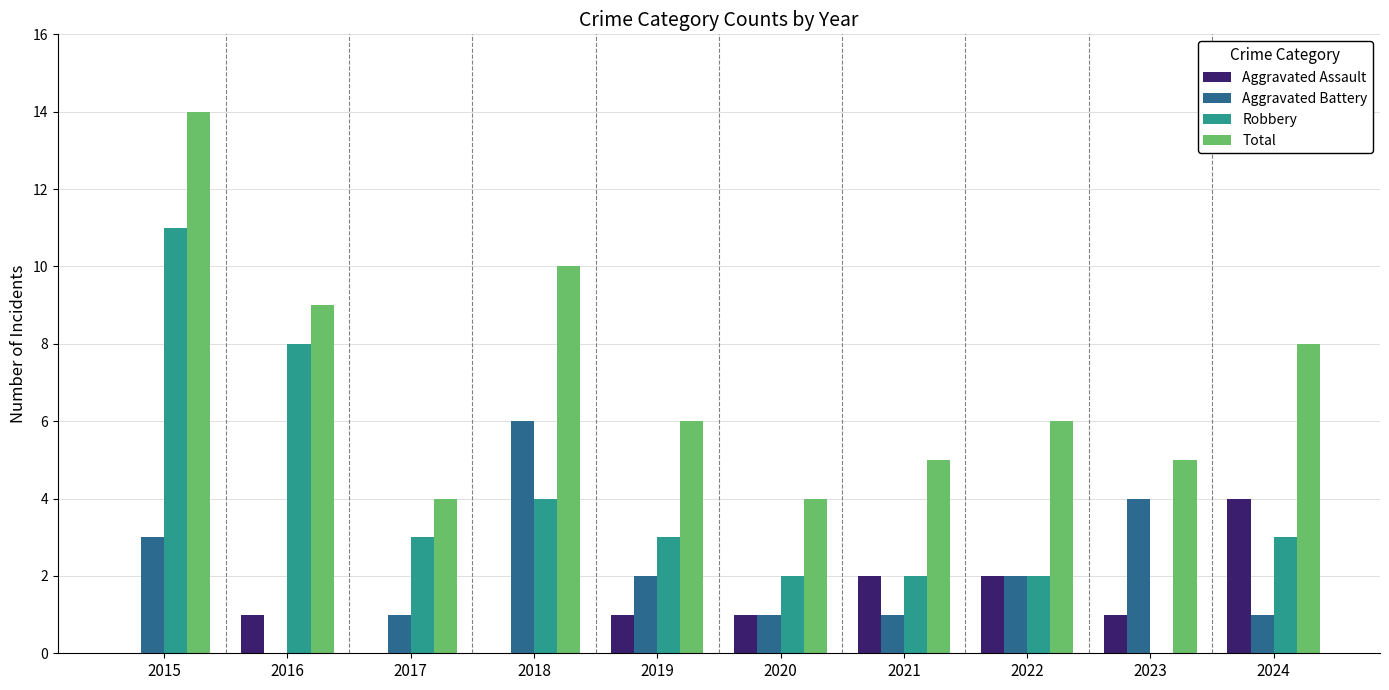

At which label is Aggravated Battery closest to 3?

2015